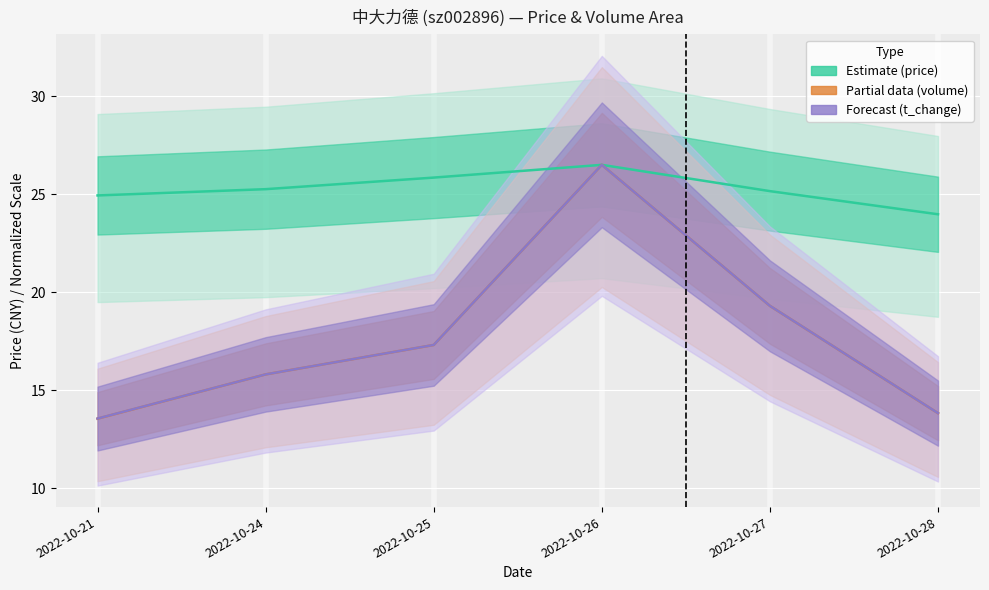

Read the t_change (normalized) value at 2022-10-28.

13.8